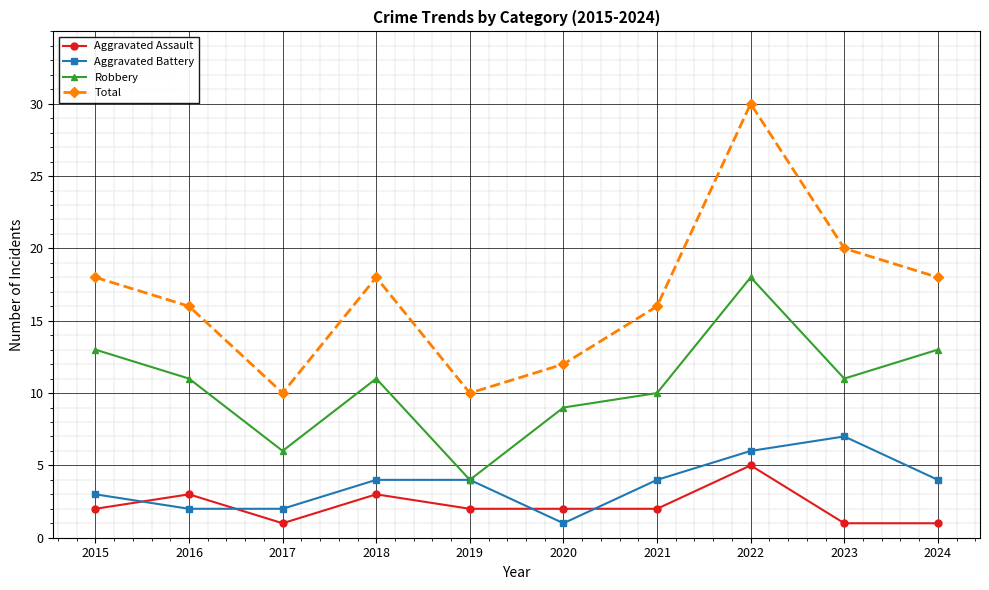

What is the average value of the Aggravated Battery series?

4